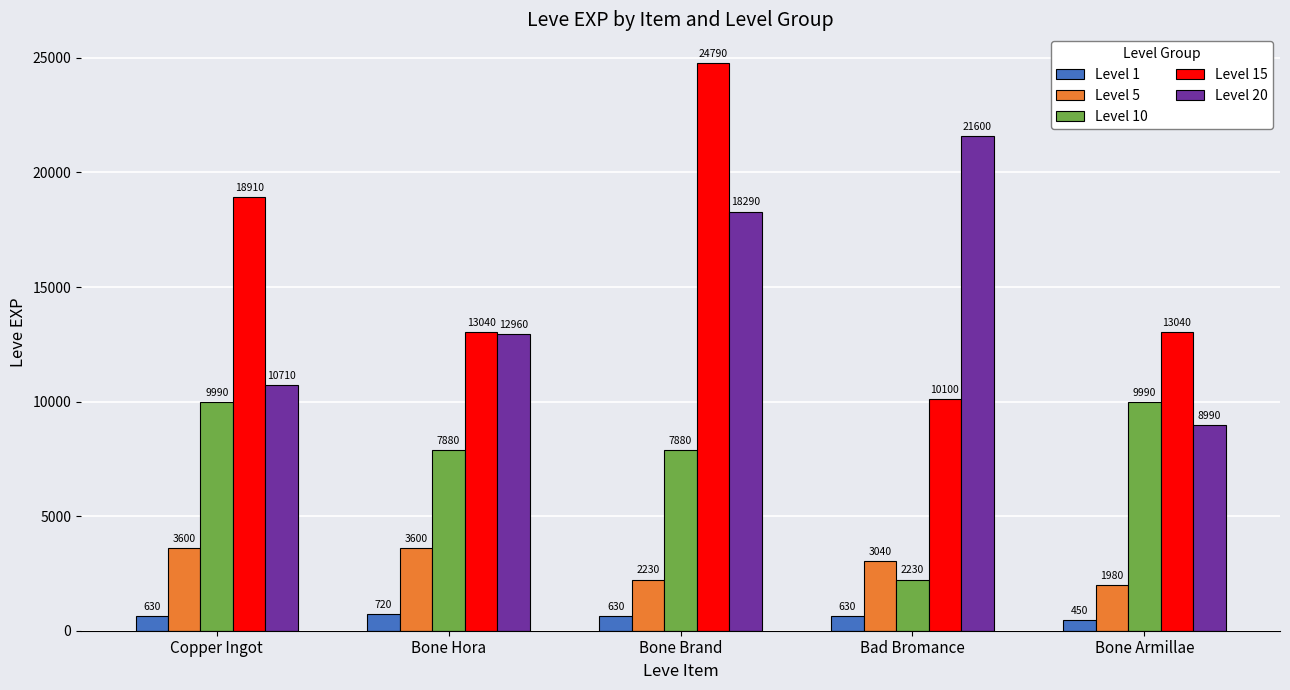

How many data points does each series have?

5